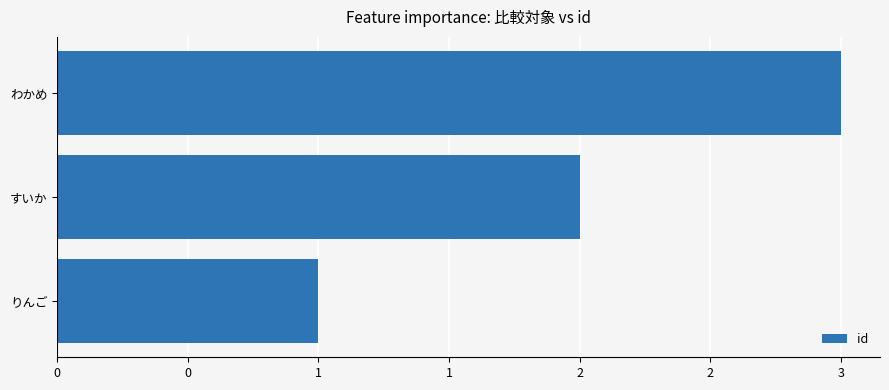

Rank the categories by value from highest to lowest.

わかめ, すいか, りんご